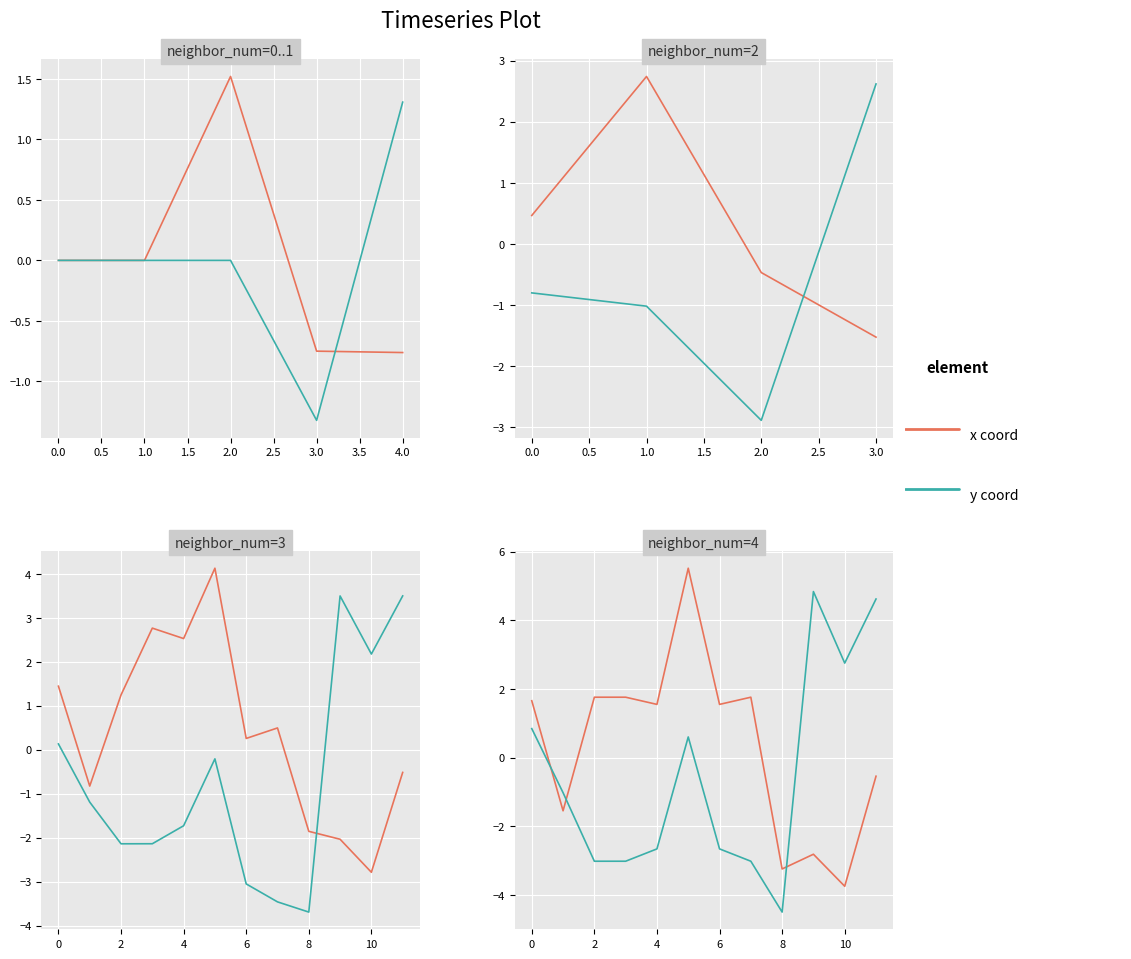

Between 10 and 2, which is larger?

2